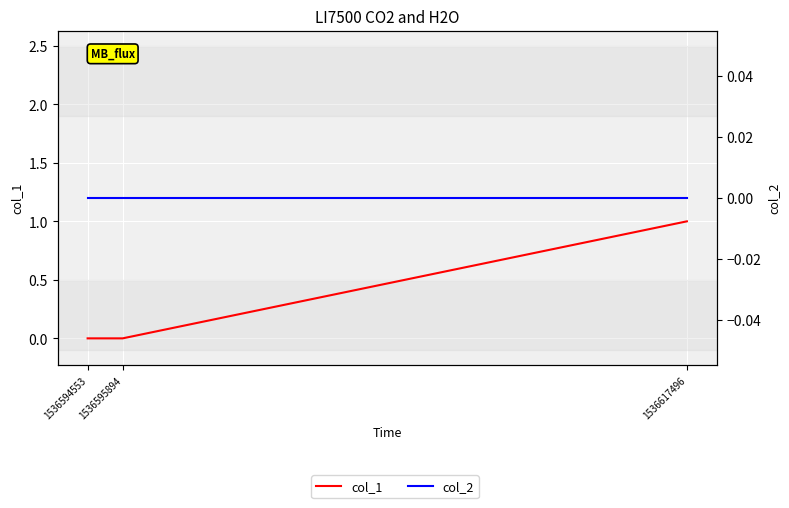

Rank the series by their average value, from lowest to highest.

col_2, col_1